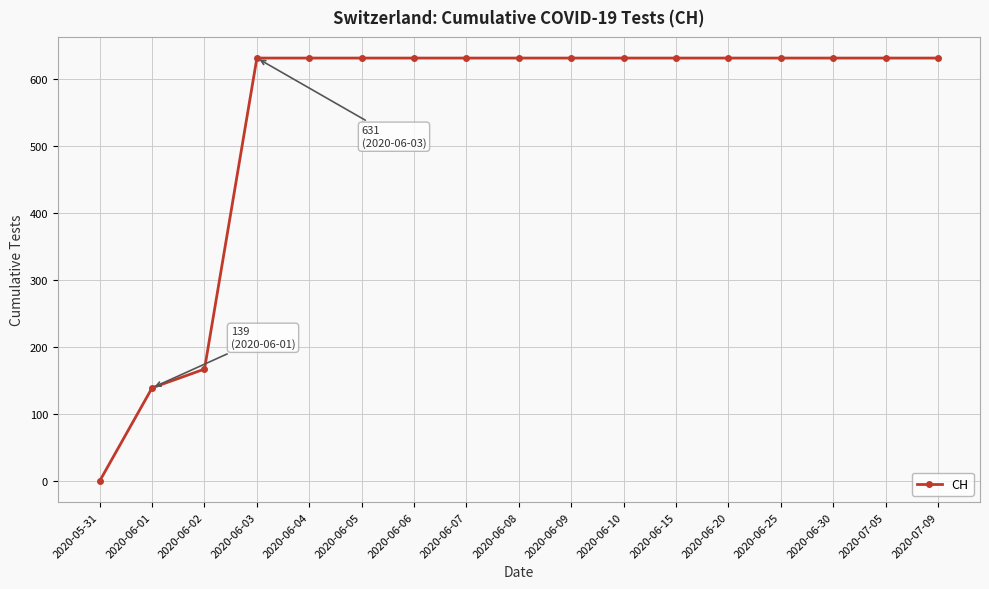

What is the difference between the second highest and minimum values?

631